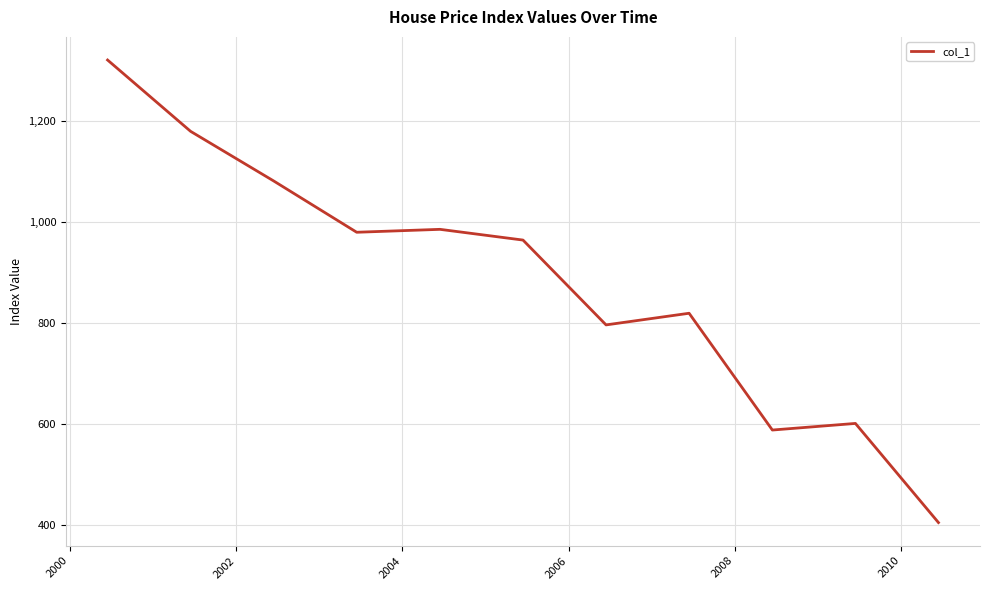

What is the difference between the maximum and minimum values?

916.5